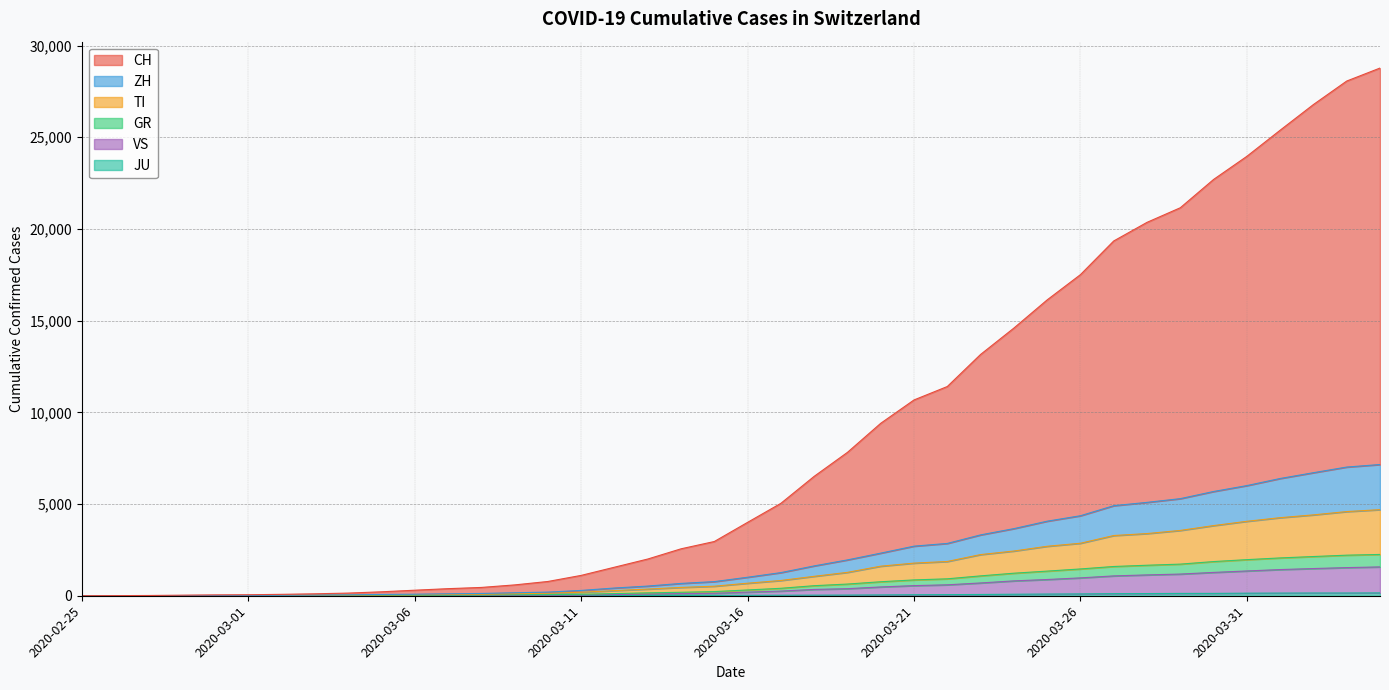

True or false: CH has more than 1 points higher than both neighbors.

False